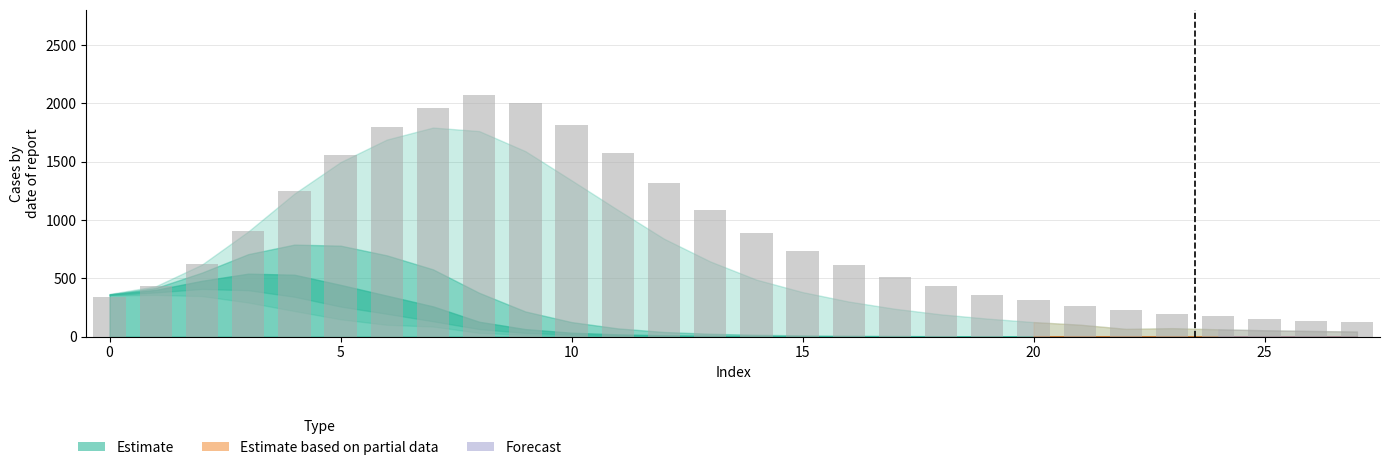

What is the value of the 18th bar from the left?

515